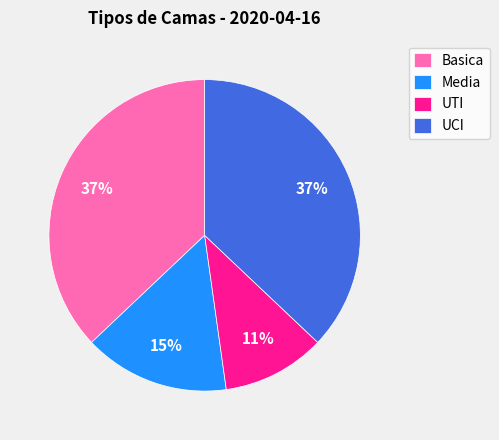

To the nearest percent, what percentage of the pie is UCI?

37%